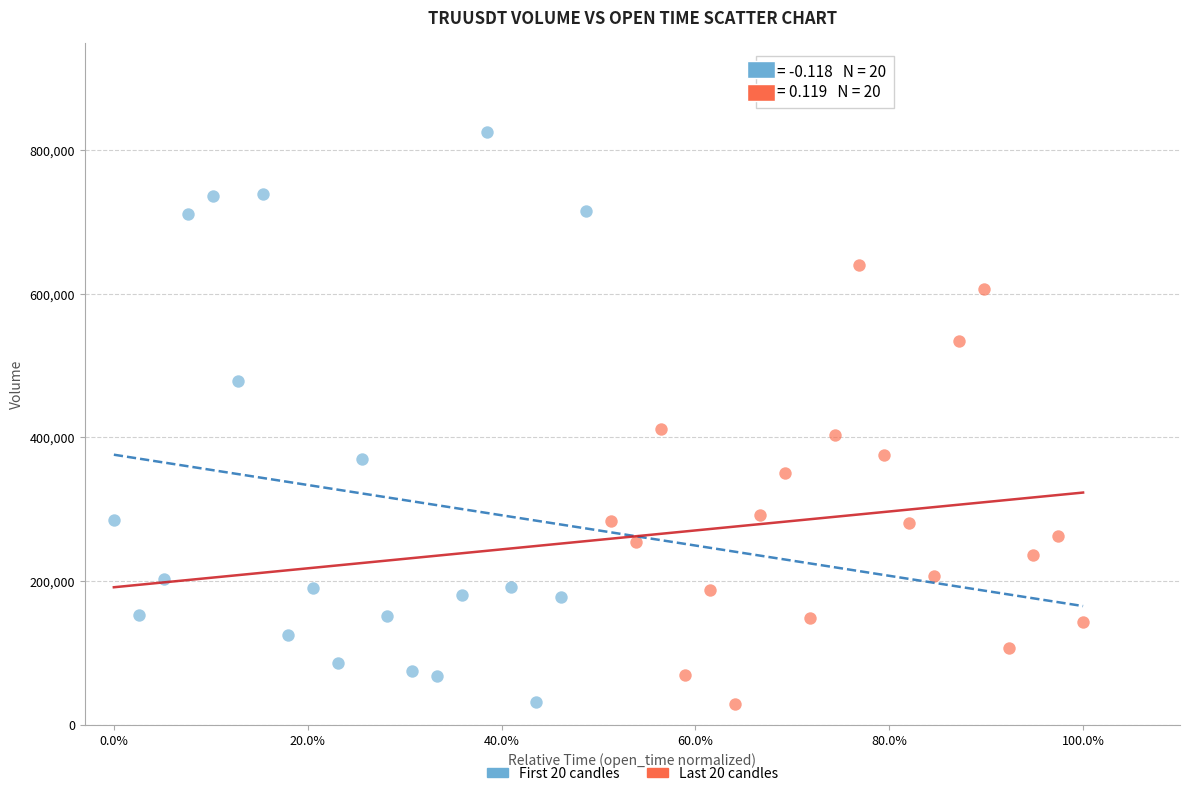

Which series has the widest spread of Y values?

First 20 candles